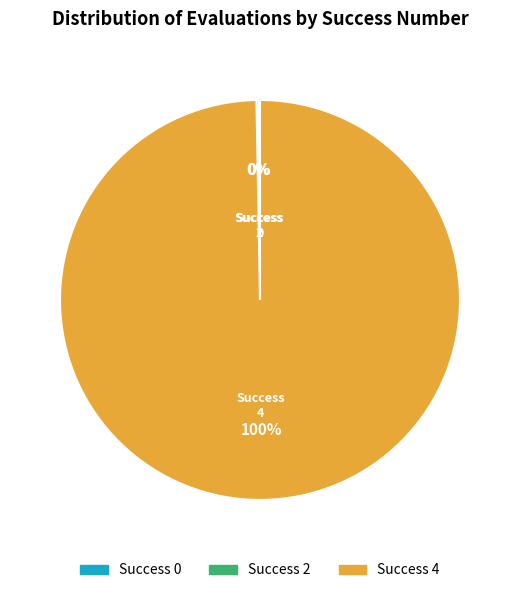

Does Success 4 represent more than half of the total?

Yes